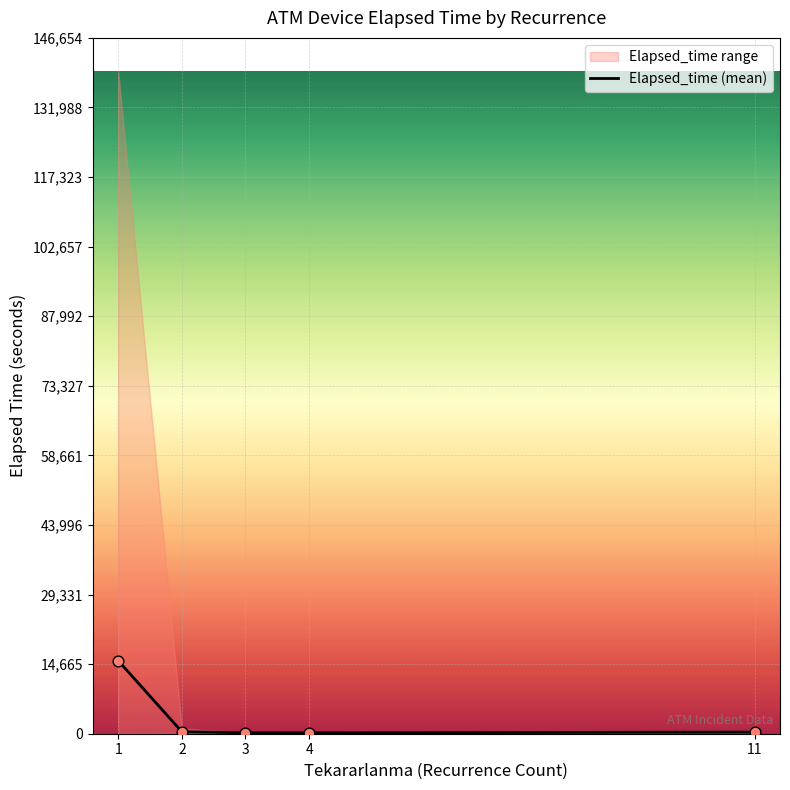

What is the change in value from 4 to 11?

+155.0